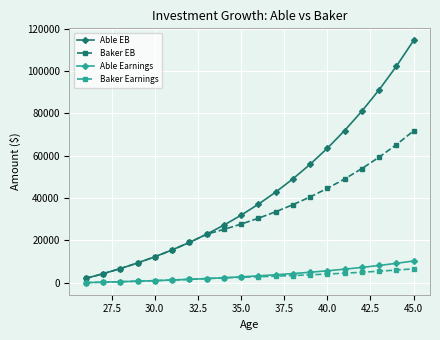

How many data points does each series have?

20